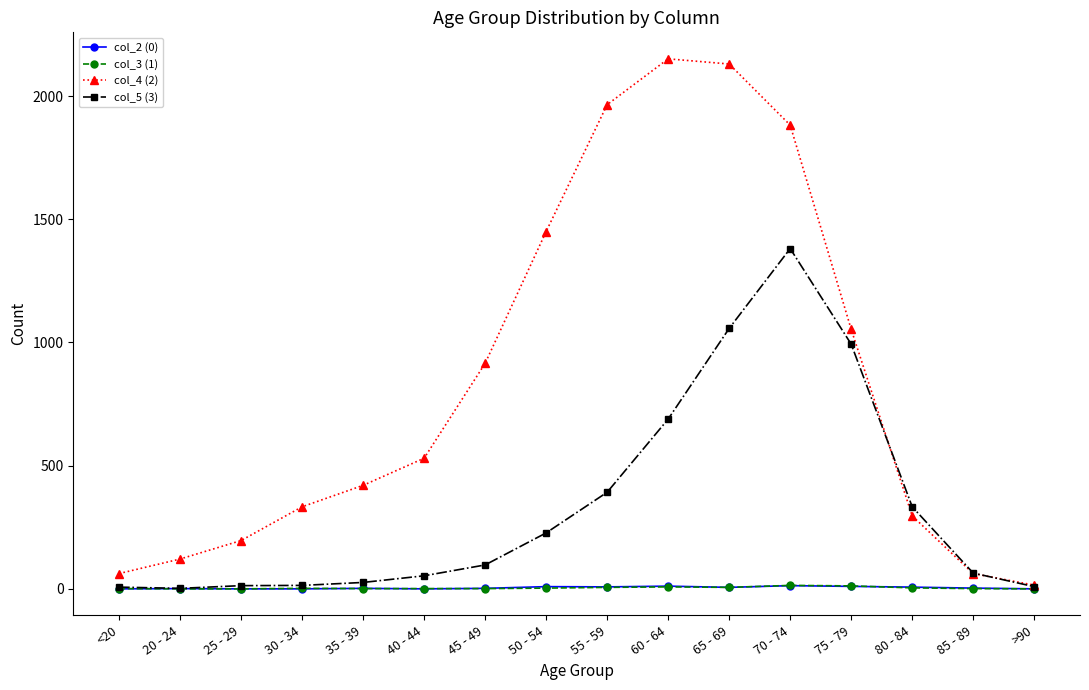

What is the total value across all series at 20 - 24?

124